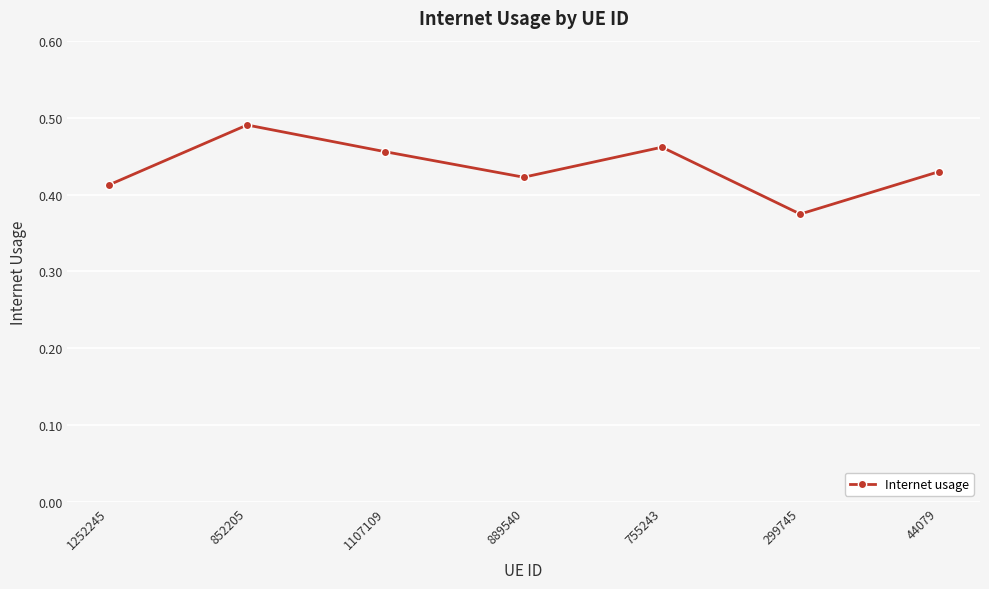

True or false: the data shows 0.2 at 44079.

False